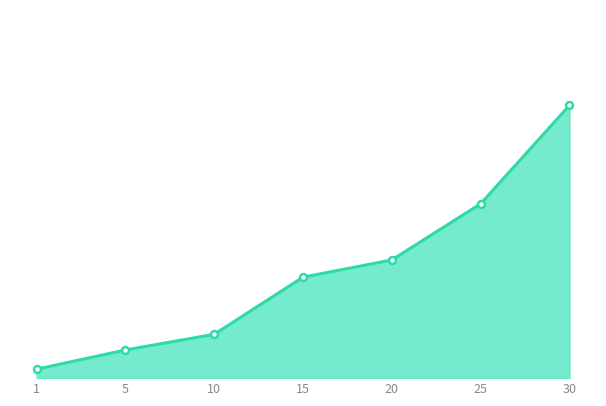

Rank the categories by value from lowest to highest.

1, 5, 10, 15, 20, 25, 30